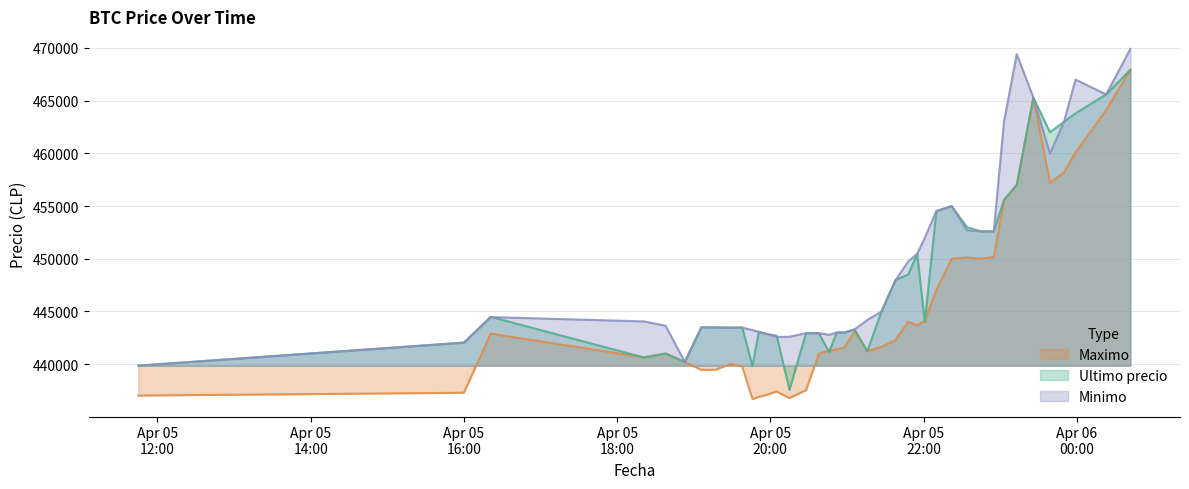

True or false: Ultimo precio has a value of 658271 at 2021-04-05 20:05.

False